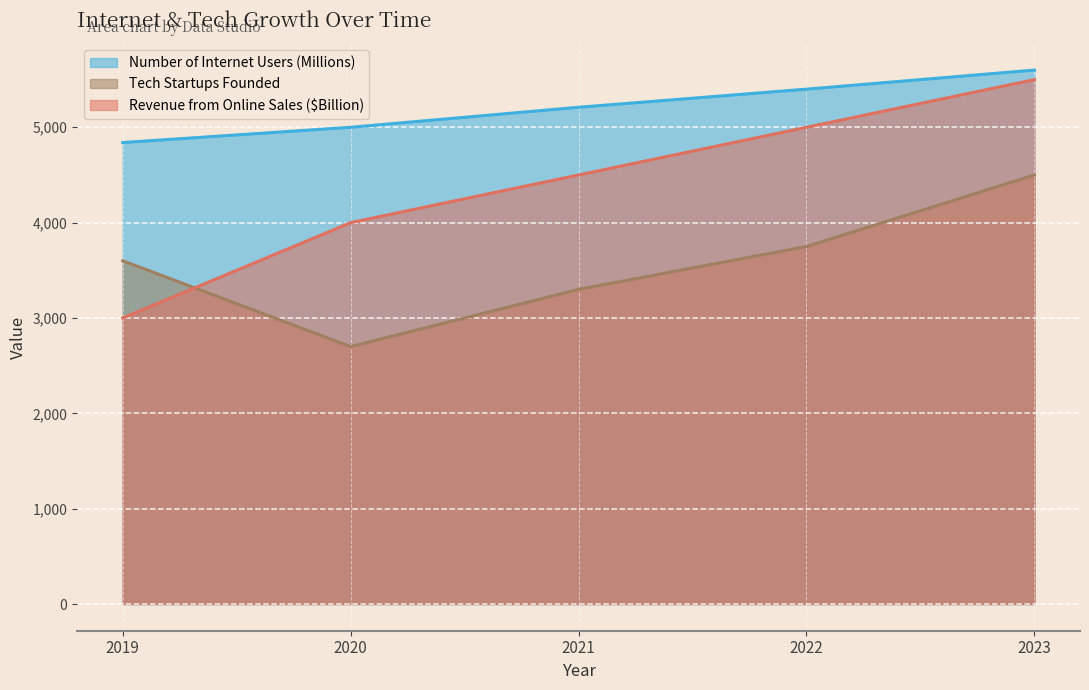

The Number of Internet Users (Millions) series shows 2711 at 2022. True or false?

False